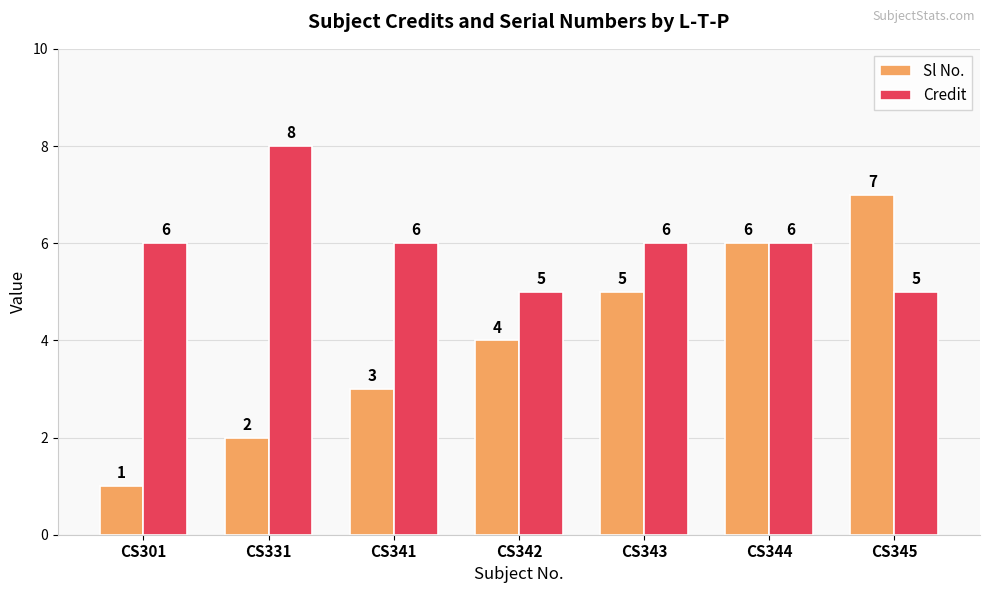

What is the total value across all series at CS341?

9